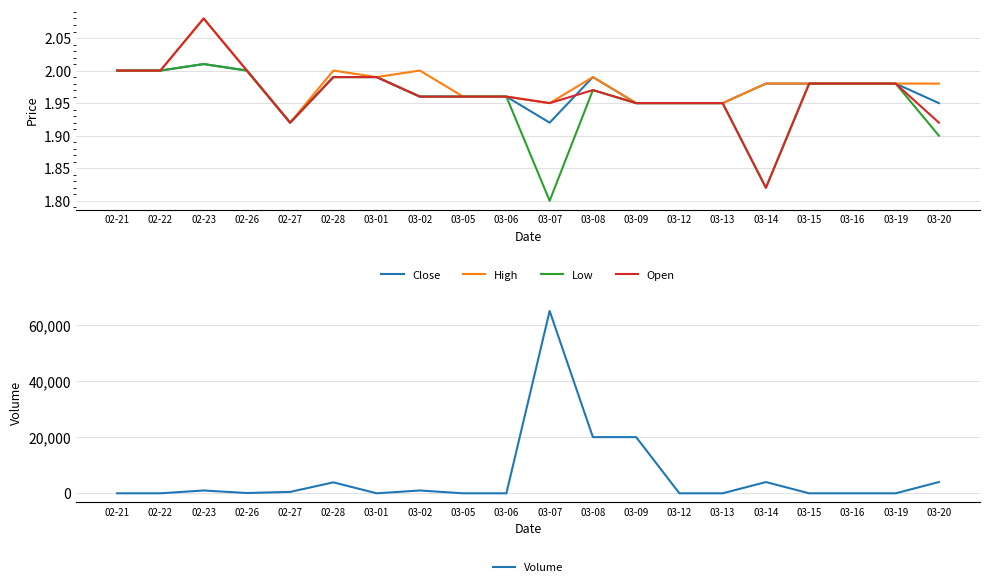

What is the spread (max minus min) of values at 03-08?

19998.0